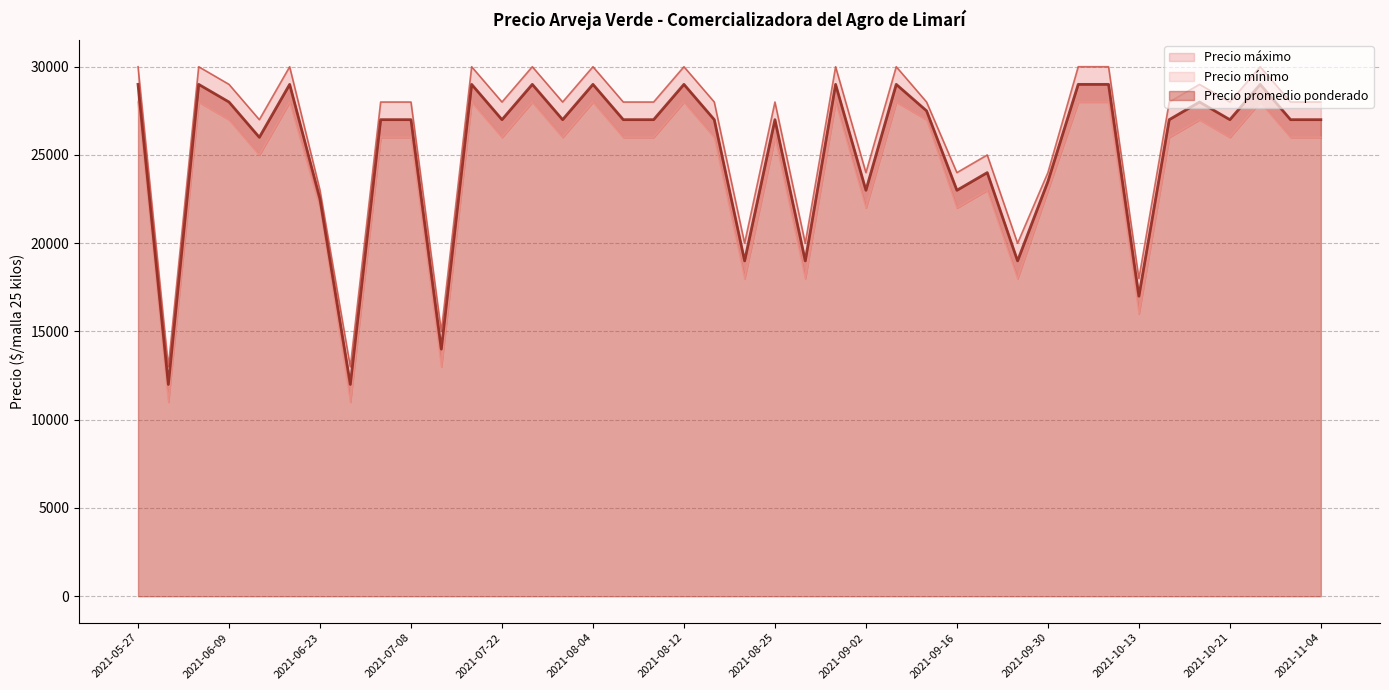

At 2021-09-09, list the series in order from largest to smallest.

Precio maximo, Precio promedio ponderado, Precio minimo